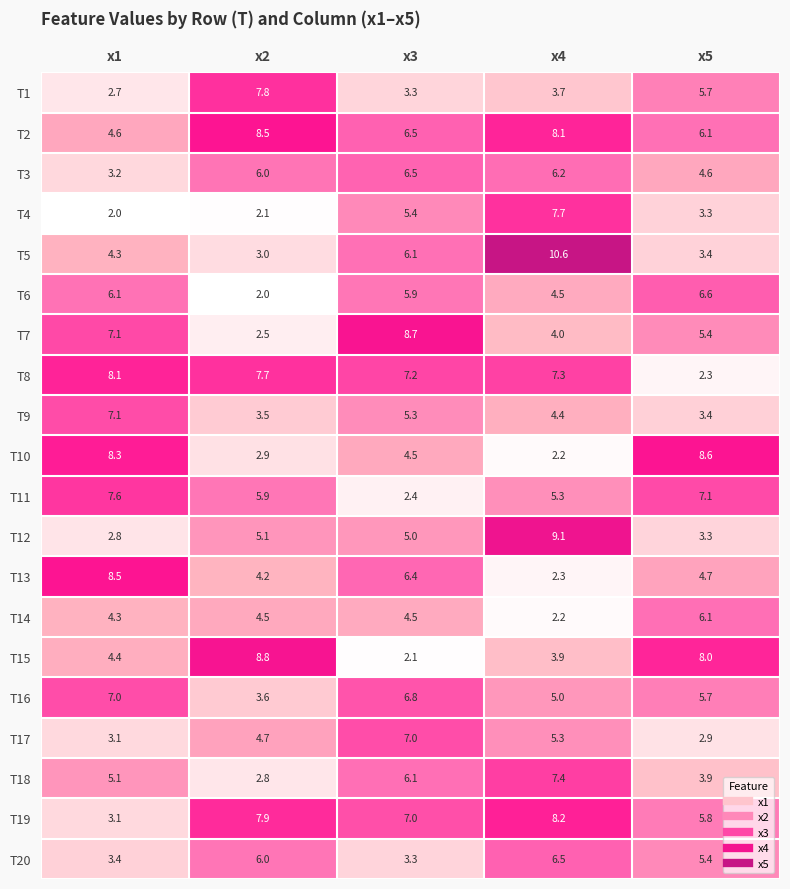

At which category is the sum across all series the highest?

x4